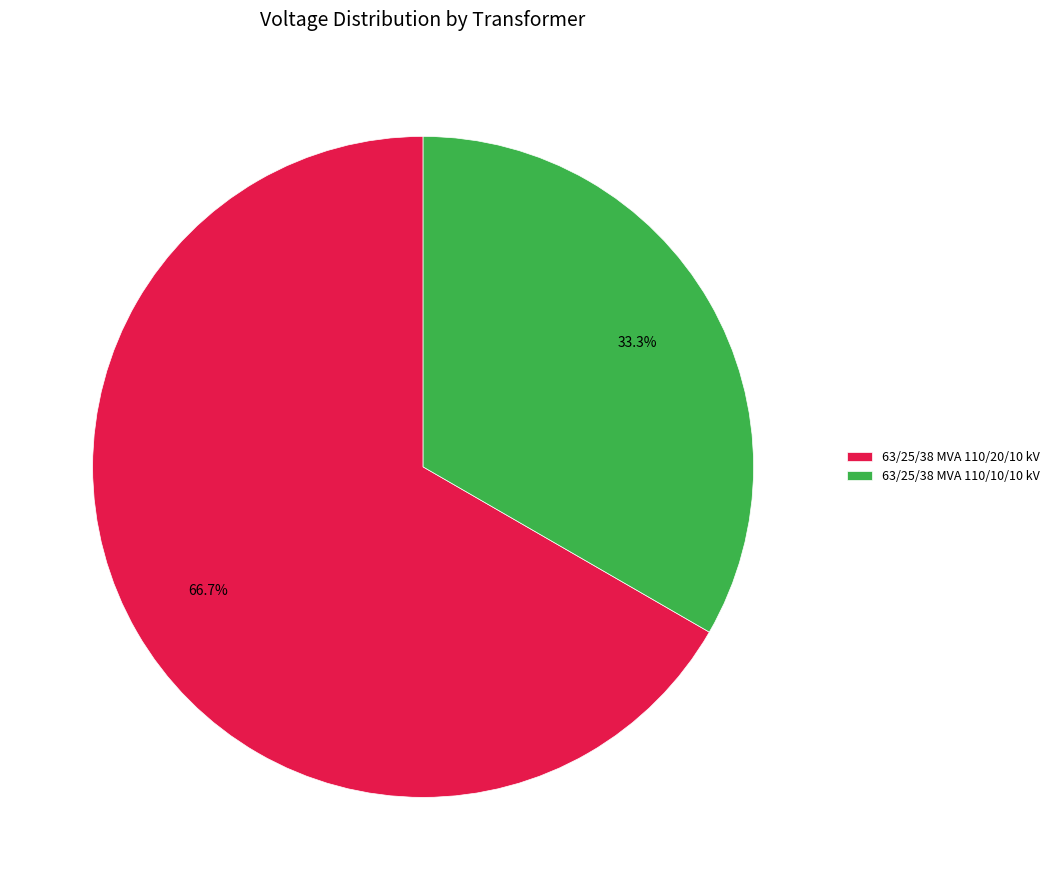

What is the largest slice in the pie chart?

63/25/38 MVA 110/20/10 kV